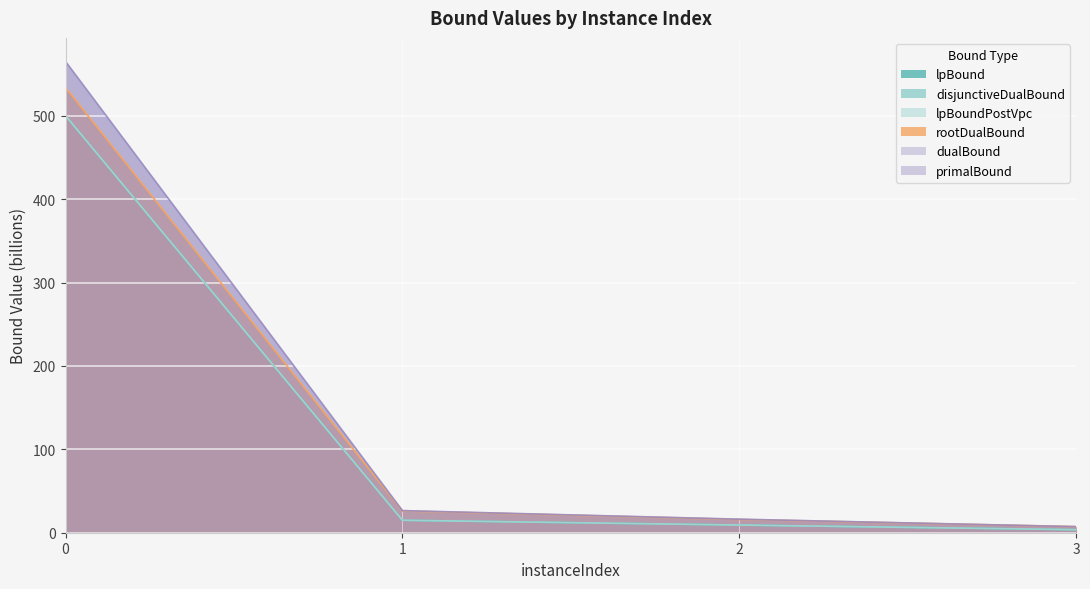

What is the sum of the primalBound values at 3 and 0?

572.3